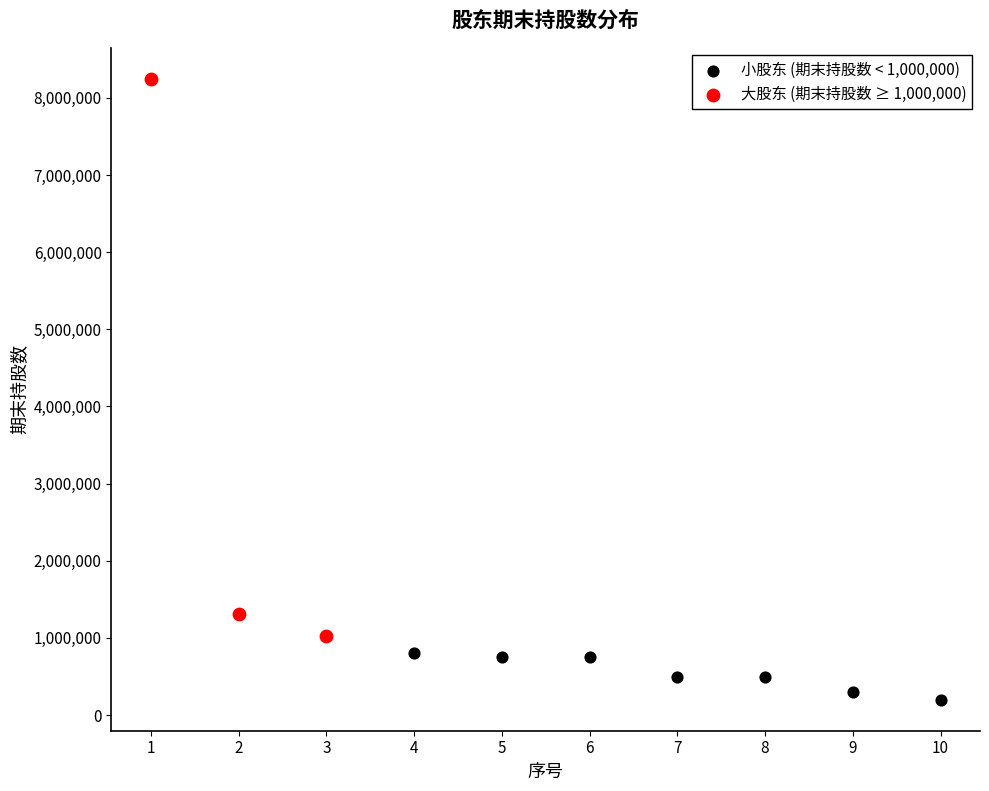

Which series has the largest Y range (max minus min)?

大股东 (期末持股数 ≥ 1,000,000)